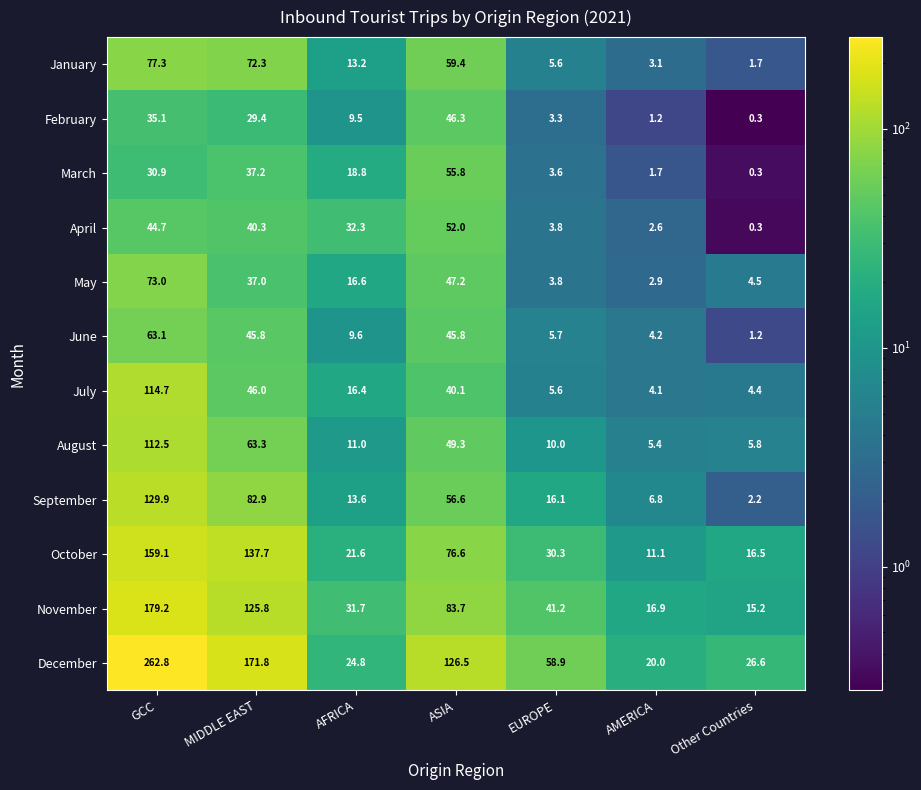

What is the approximate value of November at GCC?

179.2